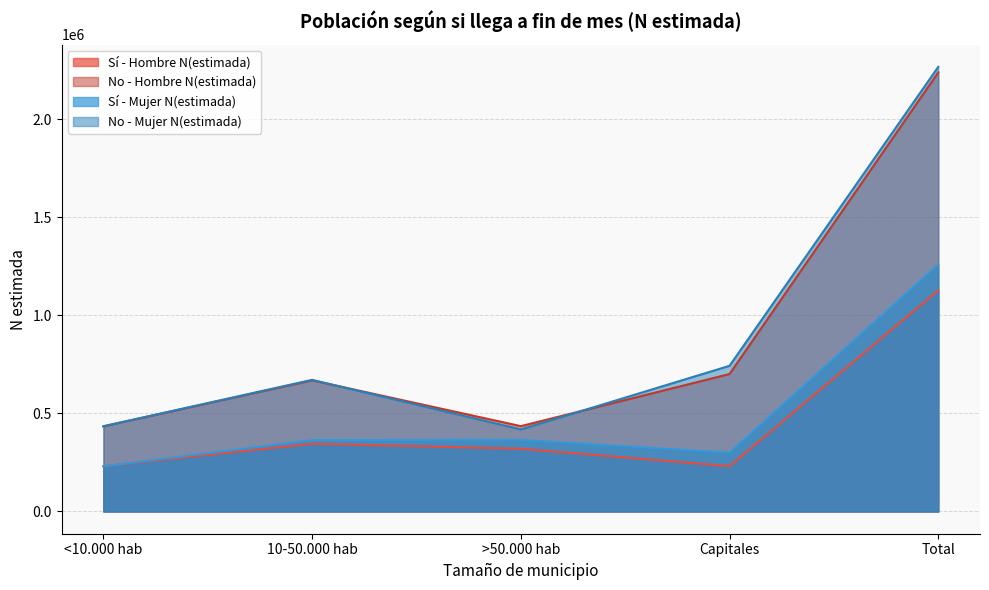

Reading left to right, extract all data points from this chart.

Sí - Hombre N(estimada): 231012	345833	319857	231295	1127997
No - Hombre N(estimada): 434319	668690	435181	701095	2239285
Sí - Mujer N(estimada): 230306	363900	365480	299875	1259561
No - Mujer N(estimada): 434606	671251	418467	742908	2267231